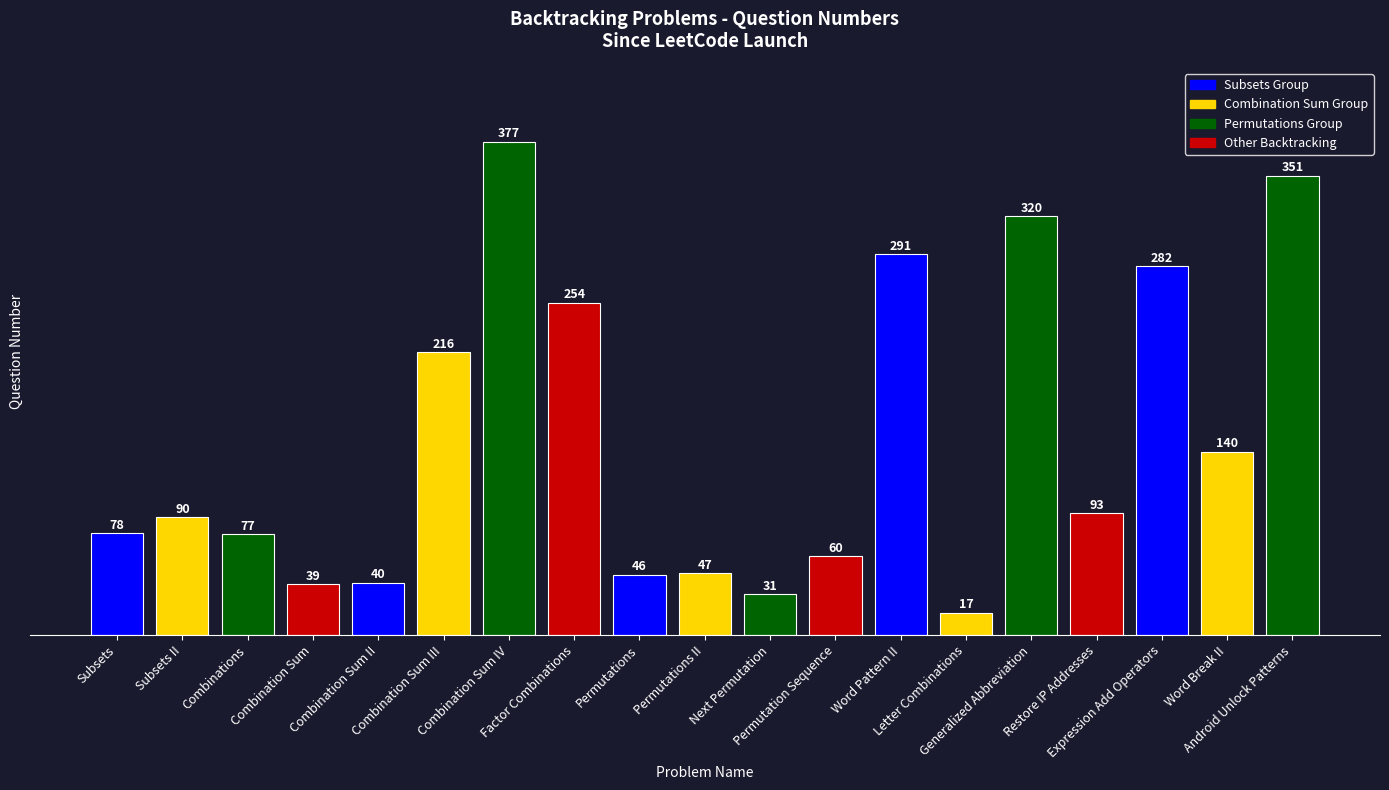

Where is the data nearest to the value 197?

Combination Sum III